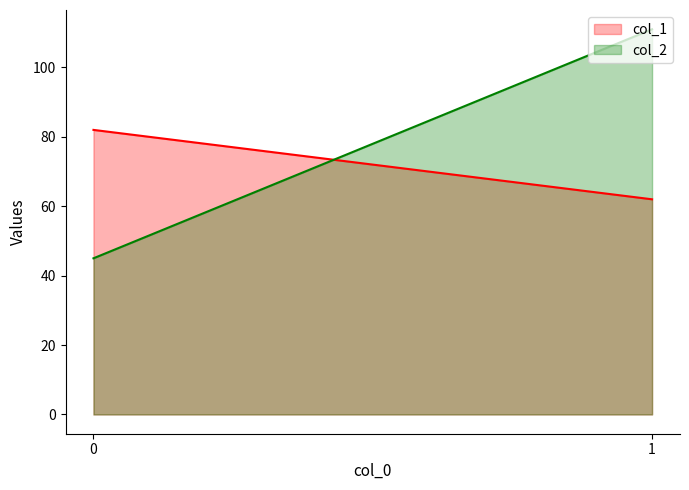

Which series has the largest range (max minus min)?

col_2